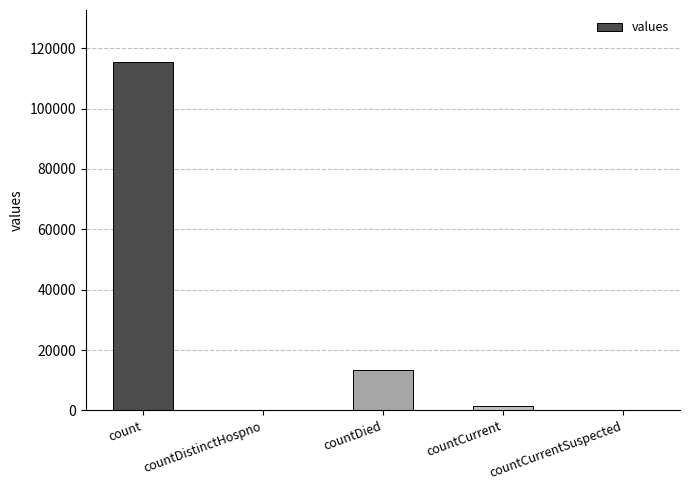

What is the maximum value shown in the chart?

115379